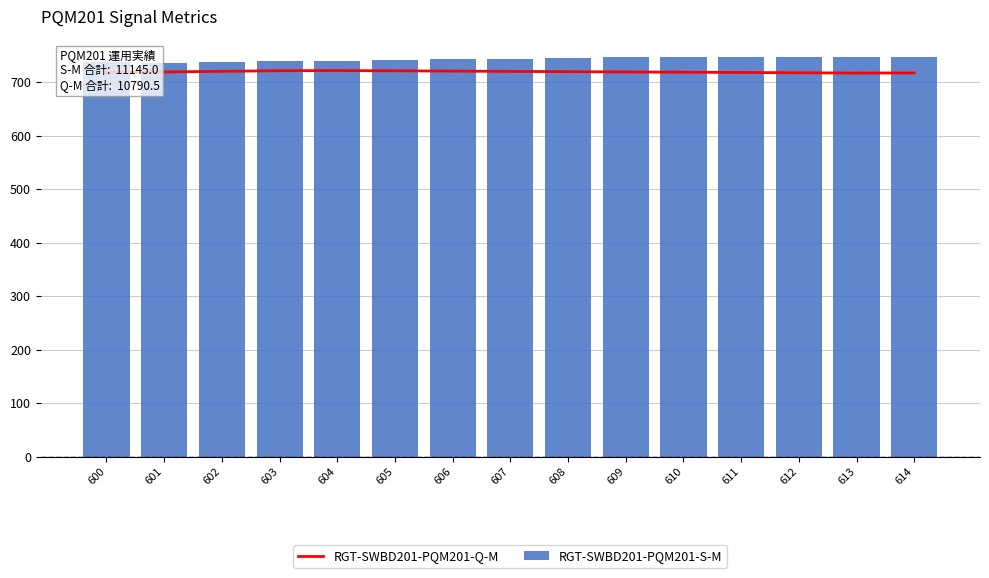

Reading left to right, list all the values displayed in this chart.

RGT-SWBD201-PQM201-Q-M: 600=718.0	601=719.2	602=720.3	603=721.4	604=721.7	605=721.2	606=720.7	607=720.2	608=719.7	609=719.2	610=718.6	611=718.1	612=717.6	613=717.1	614=717.3
RGT-SWBD201-PQM201-S-M: 600=736.8	601=736.4	602=737.6	603=738.9	604=740.1	605=741.3	606=742.6	607=743.8	608=745.1	609=746.3	610=747.5	611=747.7	612=747.3	613=746.9	614=746.5